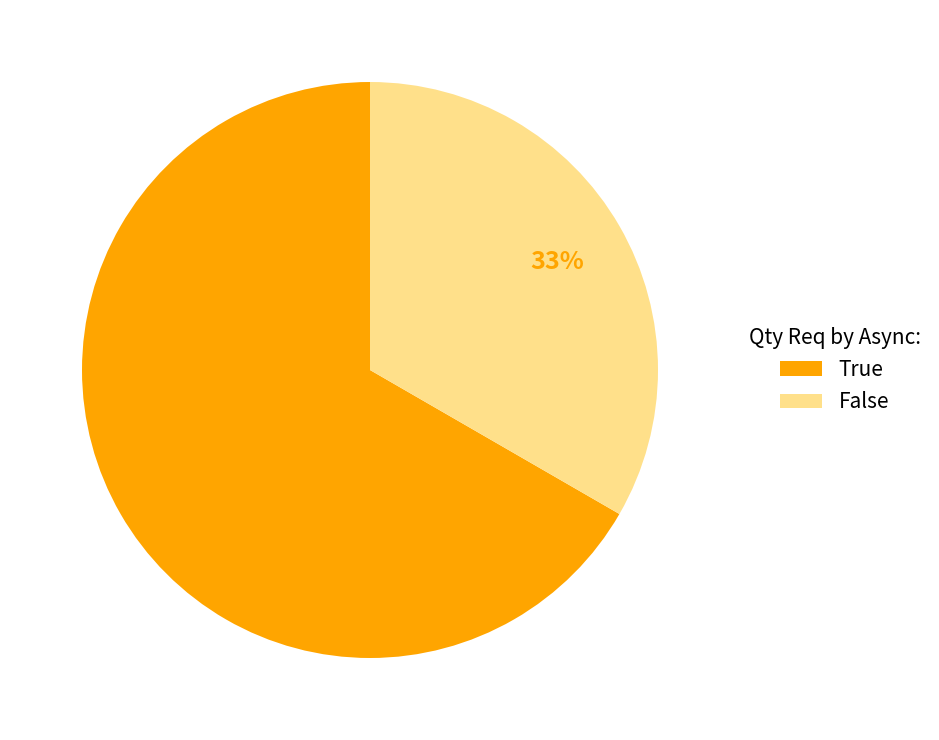

Is False the majority of the pie?

No